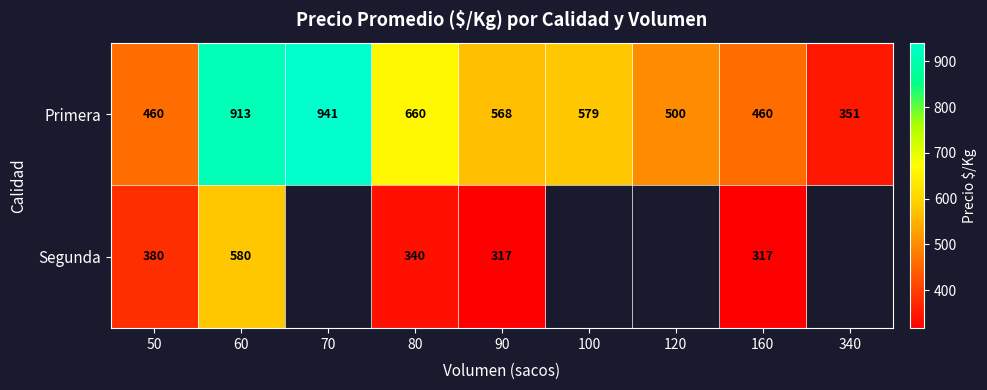

What is the total value across all series at 90?

885